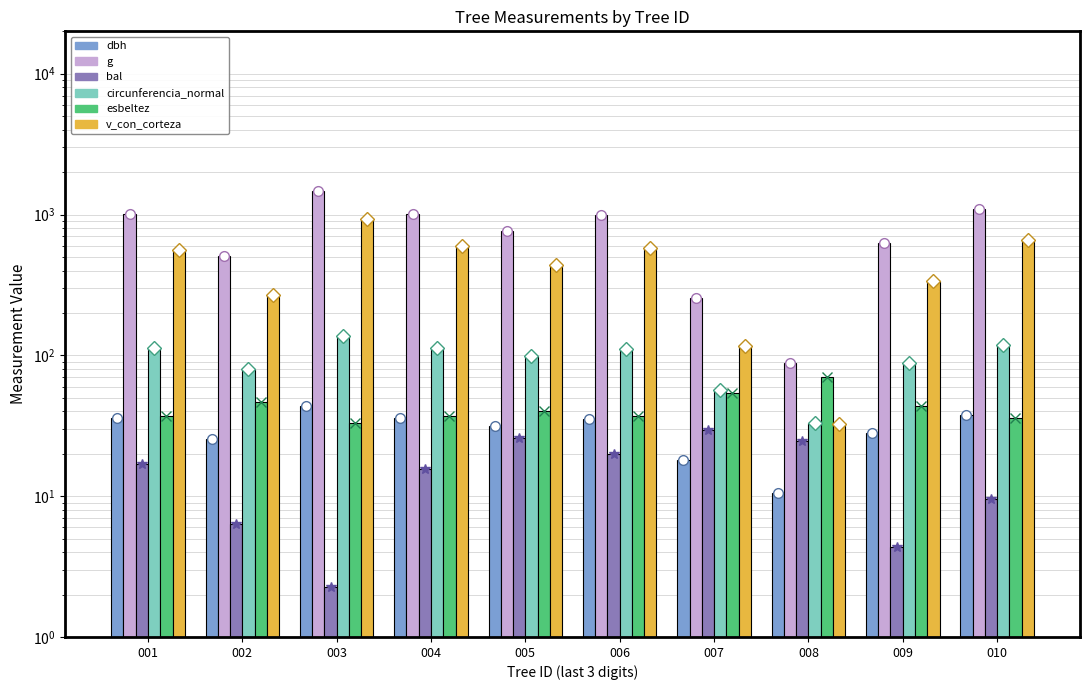

How many distinct data groups are displayed?

6